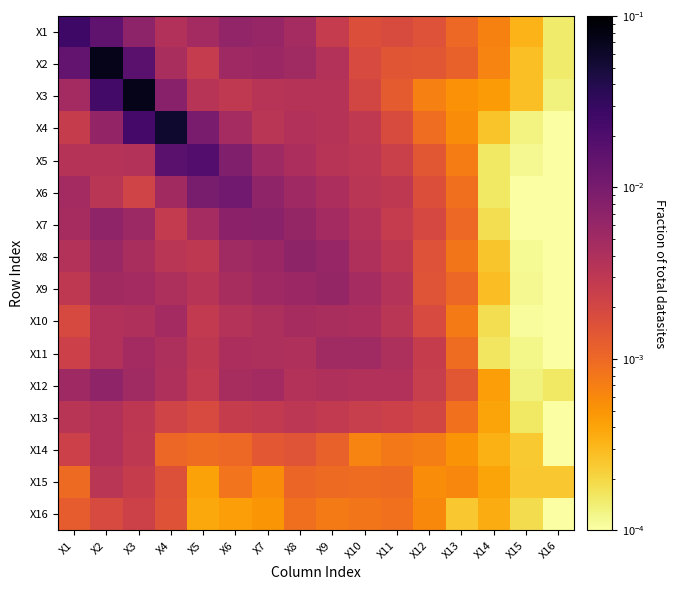

At X11, list the series in order from smallest to largest.

X14, X16, X15, X3, X2, X1, X4, X13, X5, X7, X6, X8, X10, X9, X12, X11